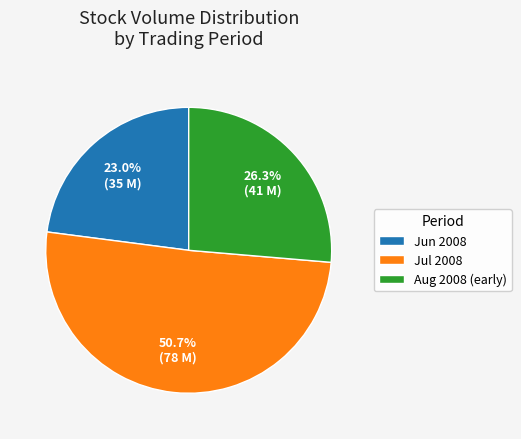

Does any single category account for the majority?

Yes